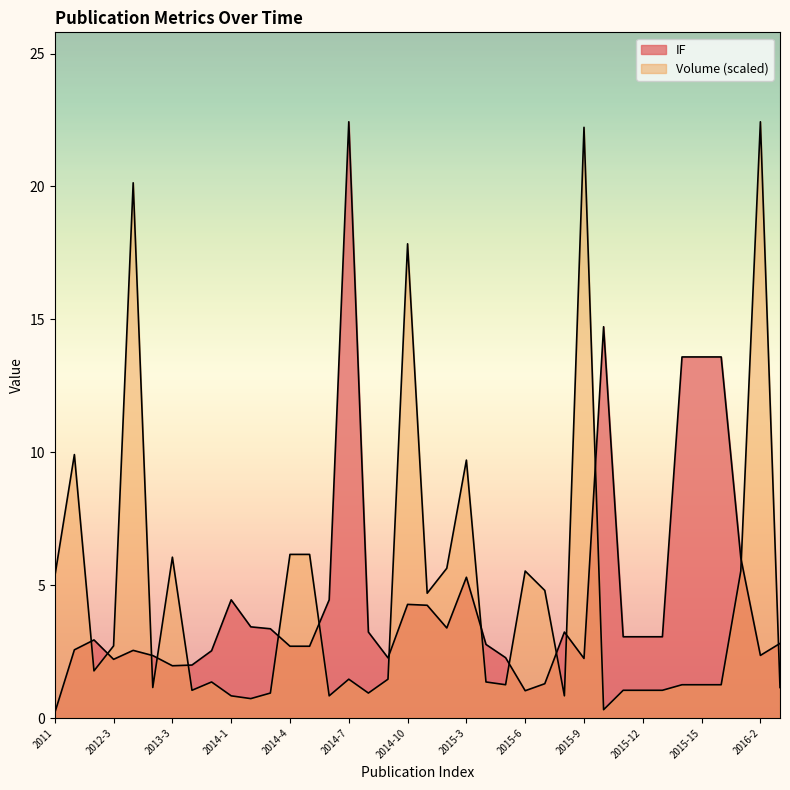

What position from the left is 2014-1?

10